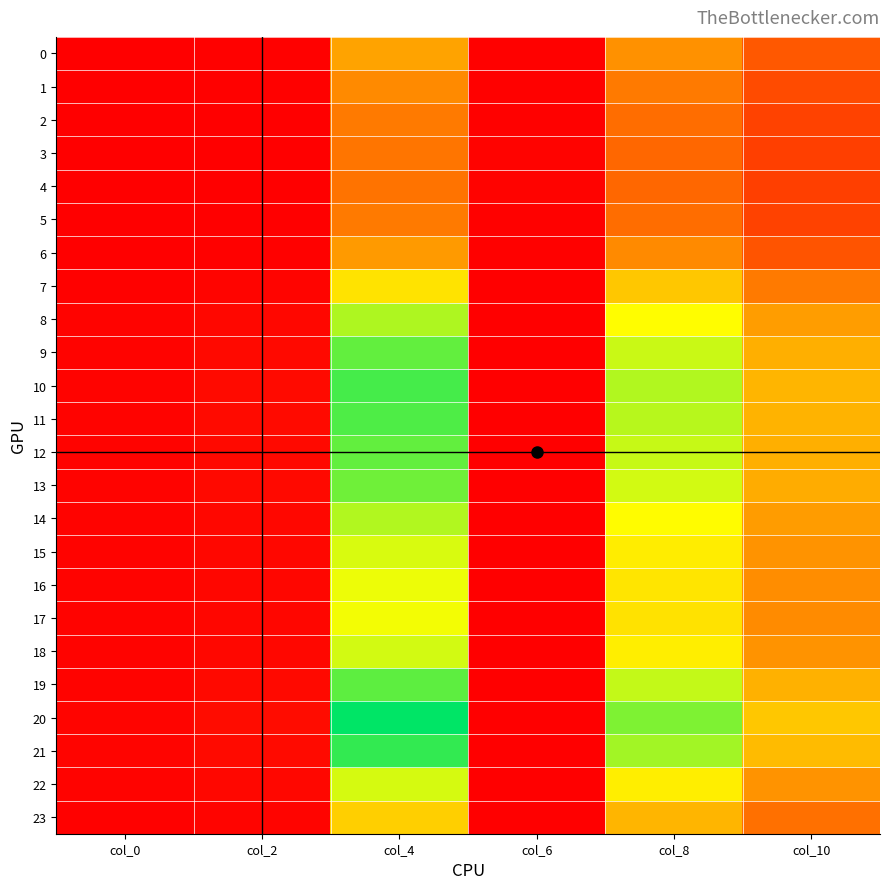

Which series has the largest range (max minus min)?

20